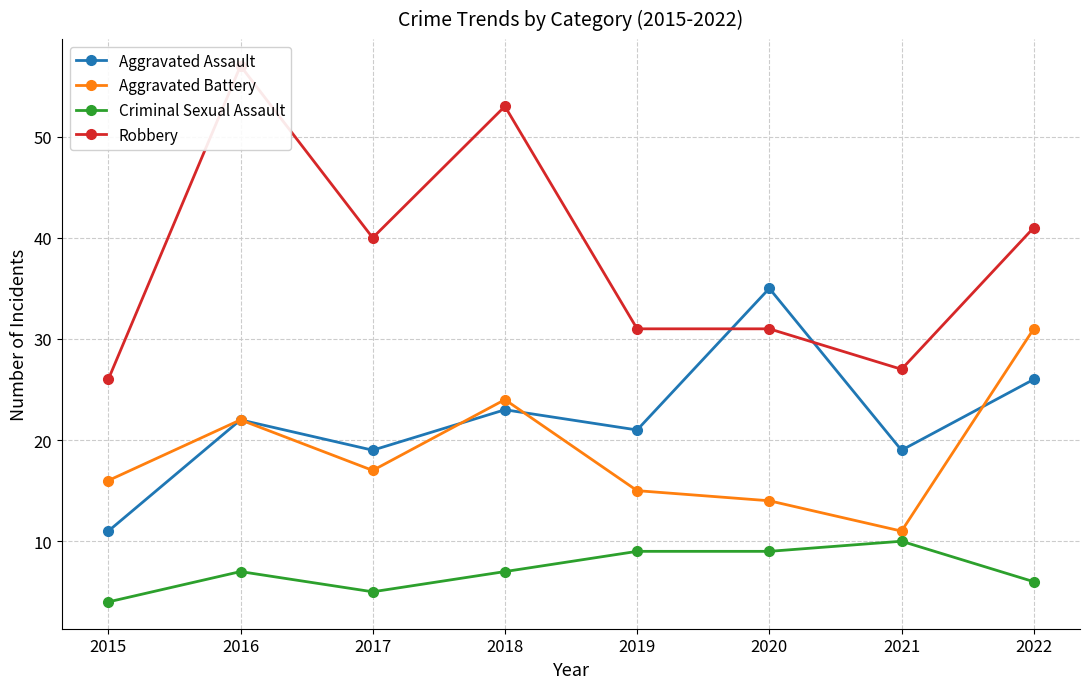

What is the total value across all series at 2021?

67